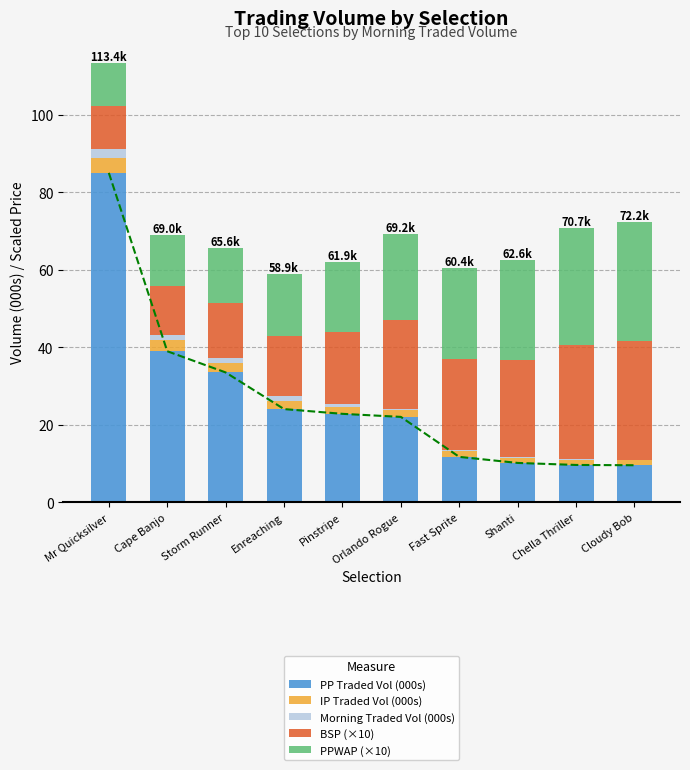

What is the spread (max minus min) of values at Pinstripe?

22.0